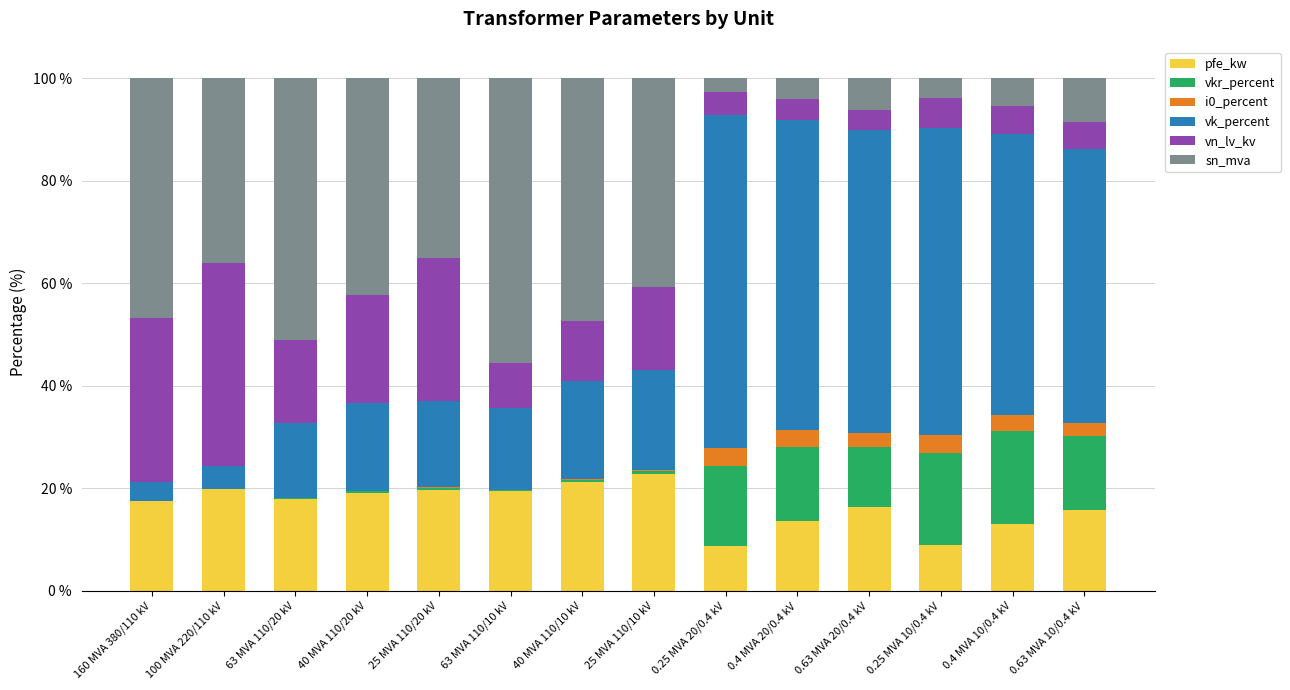

The value of pfe_kw at 0.63 MVA 20/0.4 kV is 22.0. True or false?

False